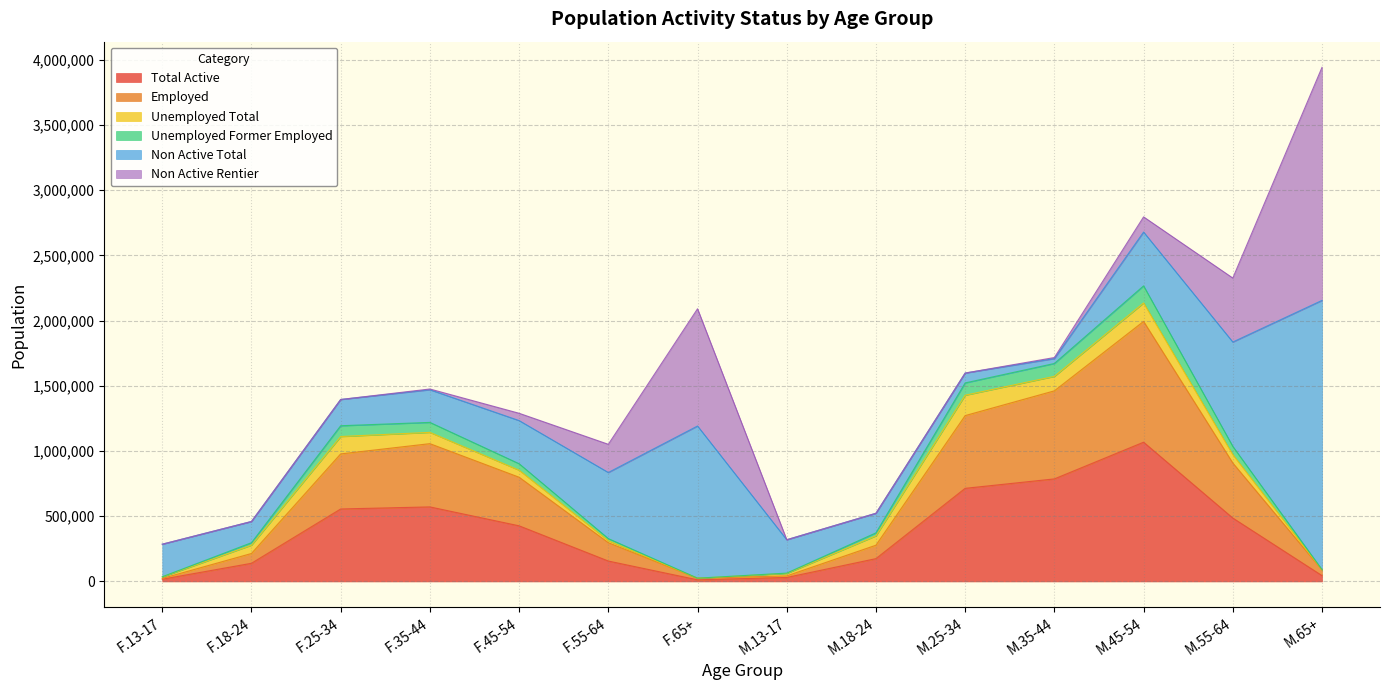

At how many categories does at least one series exceed 1439471?

3